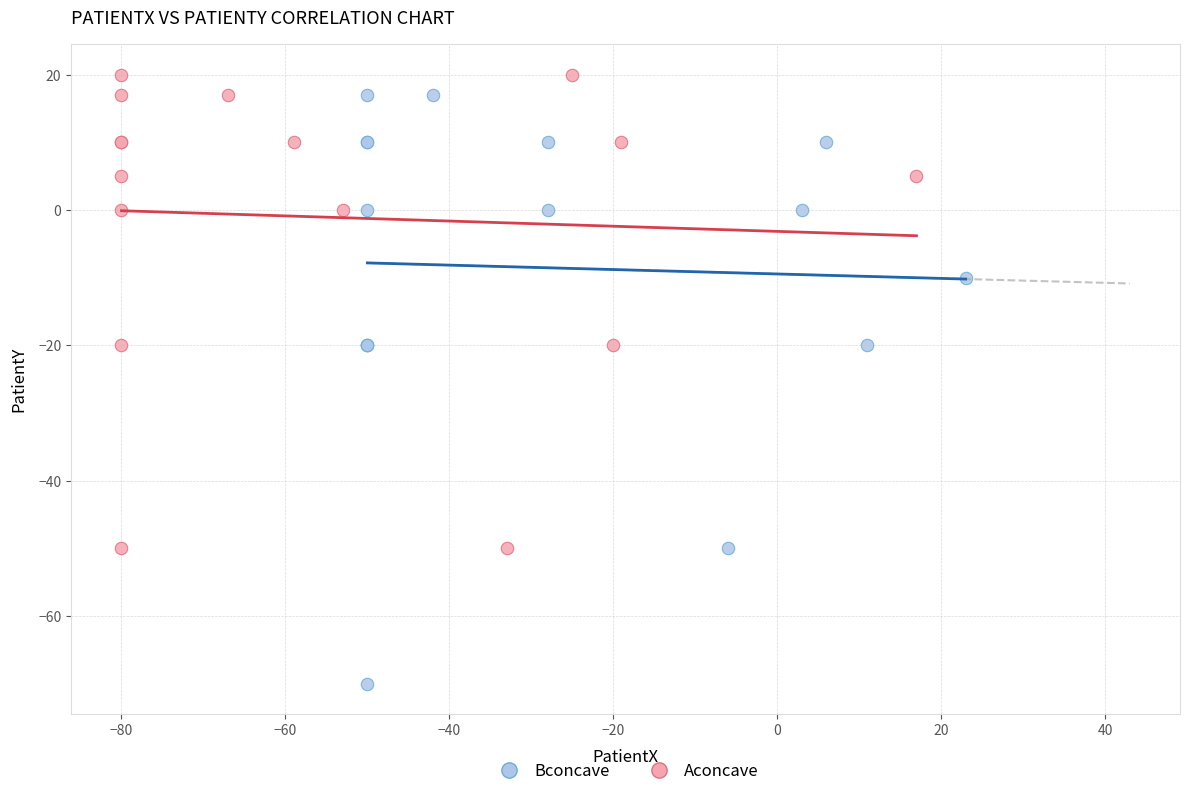

Which series has the largest Y range (max minus min)?

Bconcave